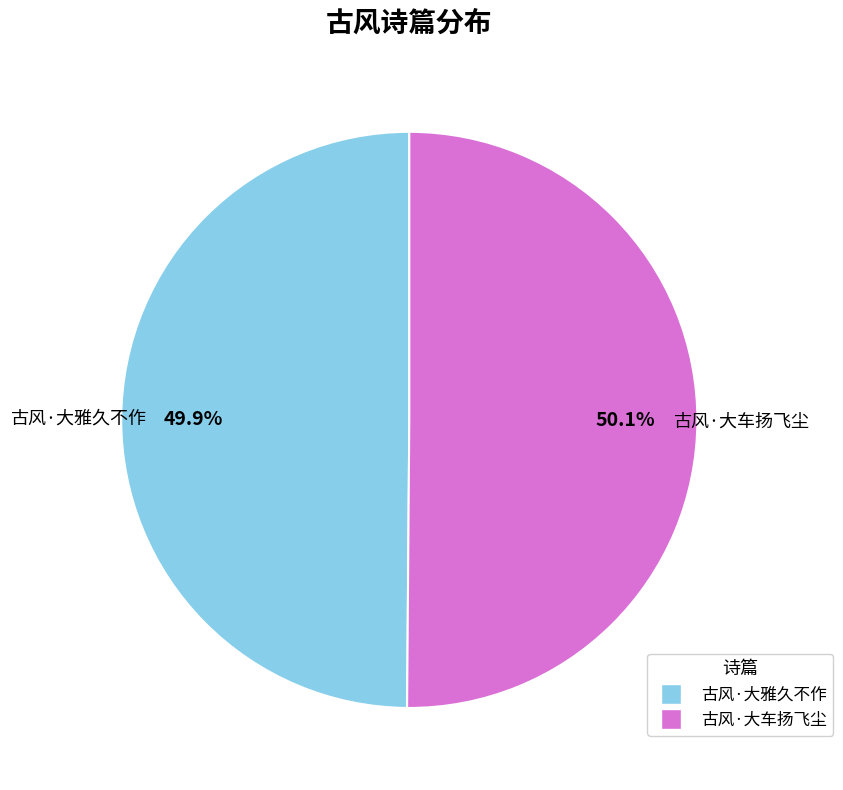

Is there any slice that represents more than half of the pie?

Yes